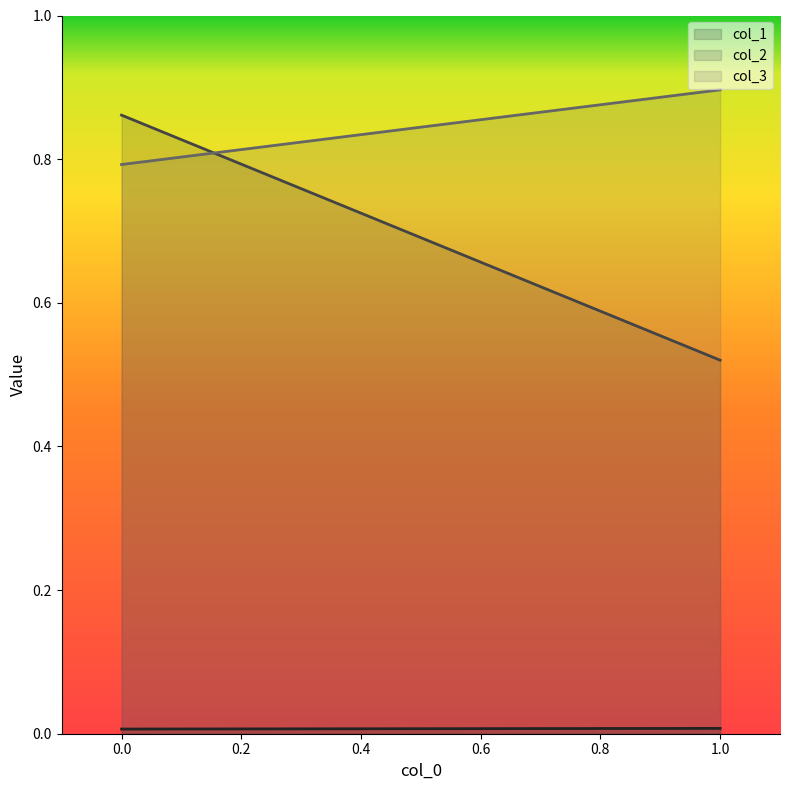

Reading right to left, list all the values displayed in this chart.

col_1: 1=0.0	0=0.0
col_2: 1=0.5	0=0.9
col_3: 1=0.9	0=0.8